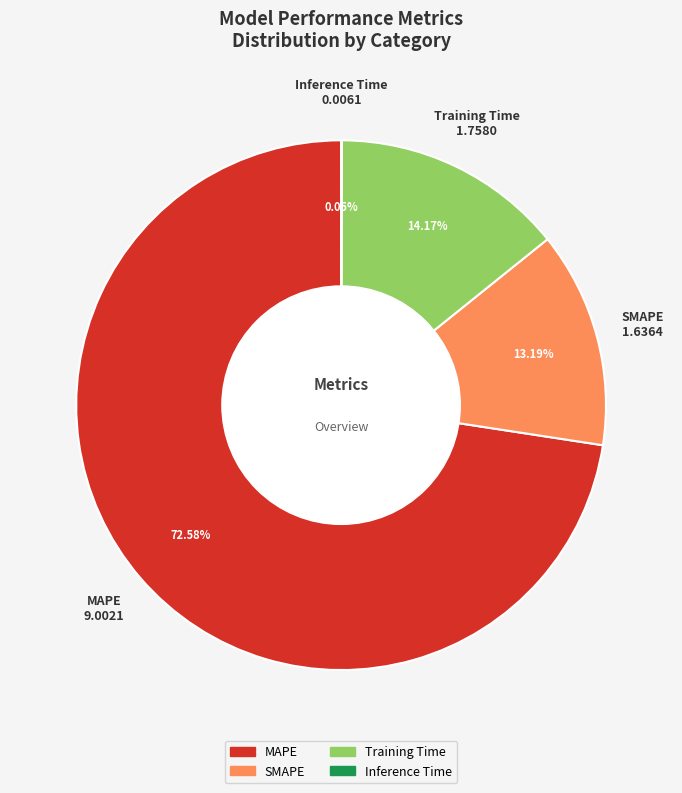

Between Training Time and SMAPE, which is larger?

Training Time